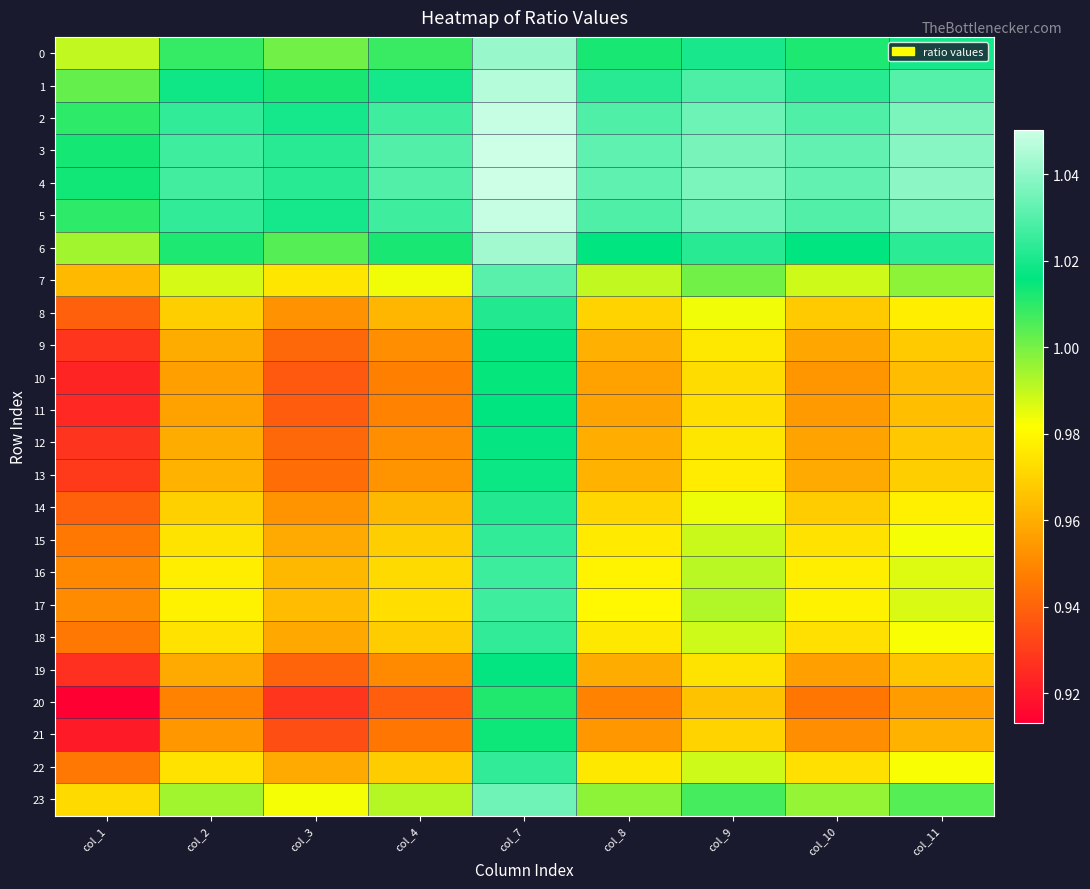

What is the difference between the highest and lowest values at col_8?

0.1